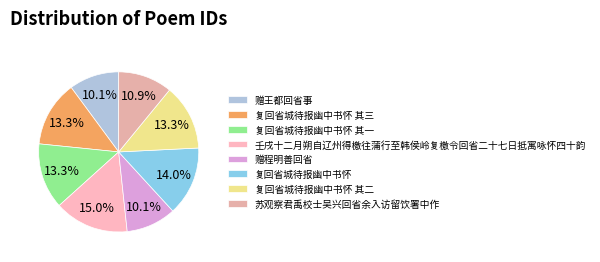

What is the total percentage of 苏观察君禹校士吴兴回省余入访留饮署中作 and 复回省城待报幽中书怀 其一?

24.2%